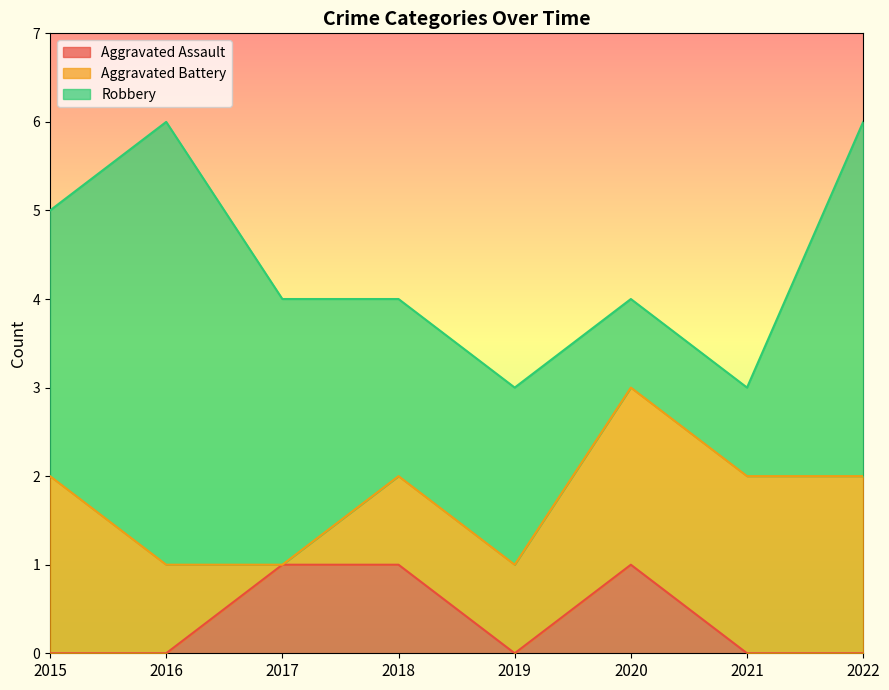

List the labels in order of Robbery value, largest first.

2016, 2022, 2015, 2017, 2018, 2019, 2020, 2021